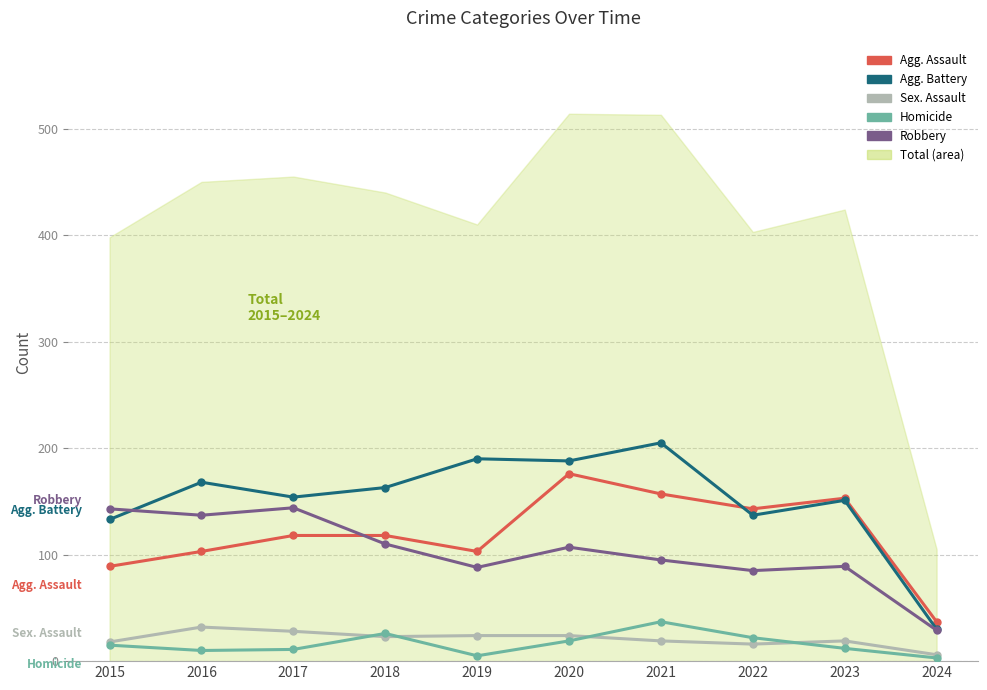

Where is the first local minimum for Homicide?

2016